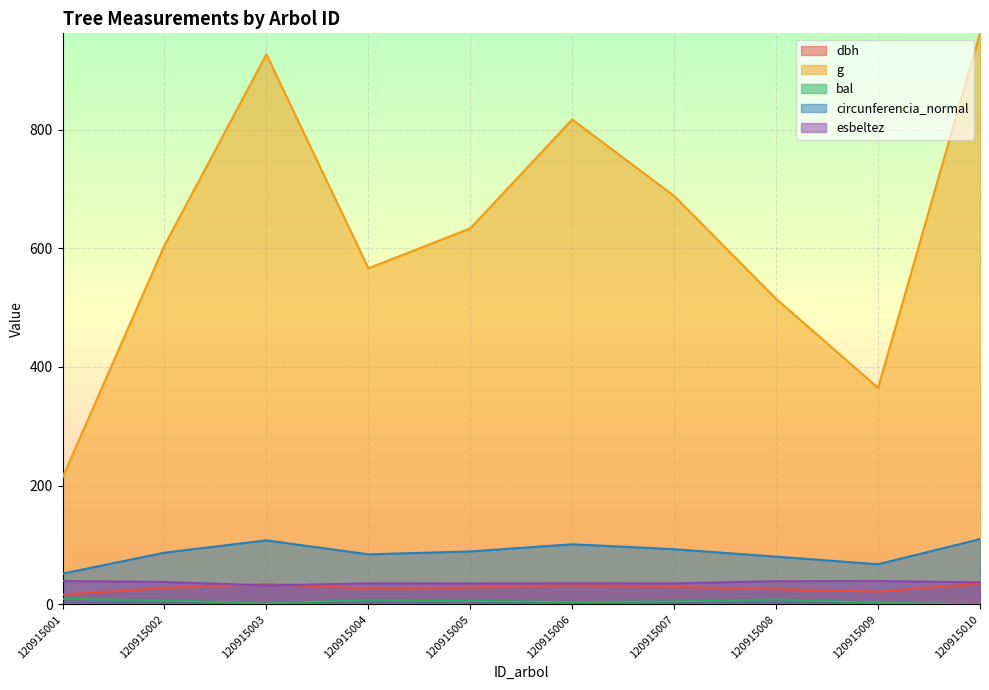

List the labels in order of g value, smallest first.

120915001, 120915009, 120915008, 120915004, 120915002, 120915005, 120915007, 120915006, 120915003, 120915010